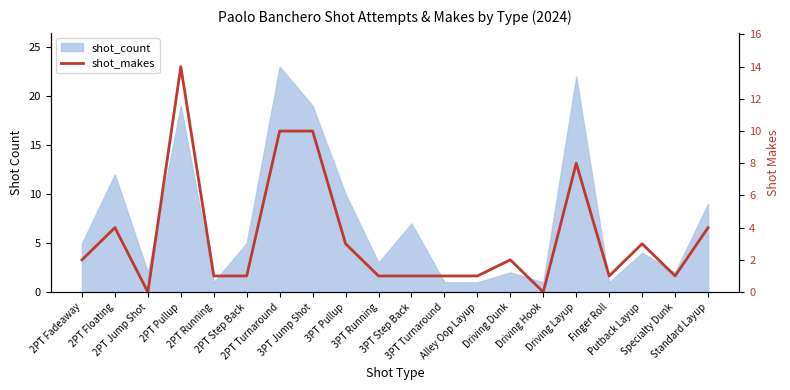

What position from the left is 3PT Jump Shot?

8